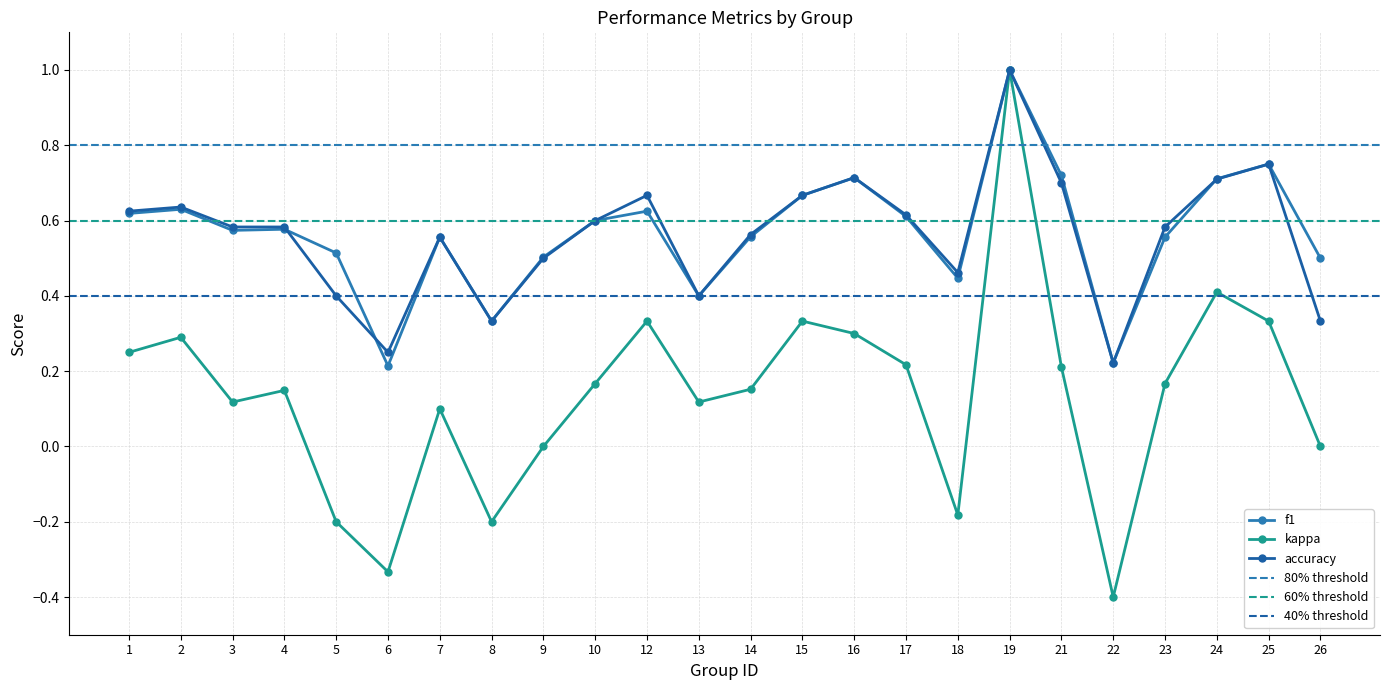

What is the difference between the highest and lowest values at 9?

0.5